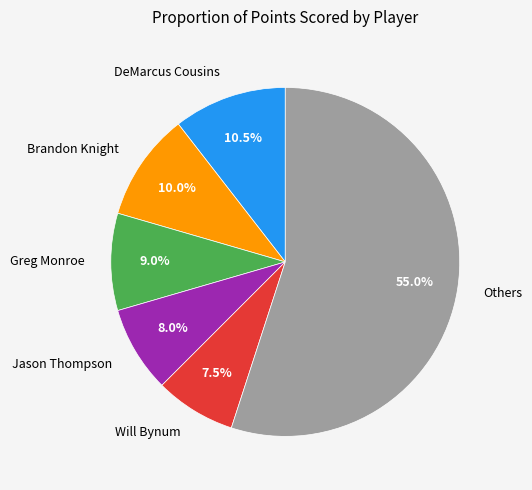

What portion of the pie excludes Jason Thompson?

92.0%